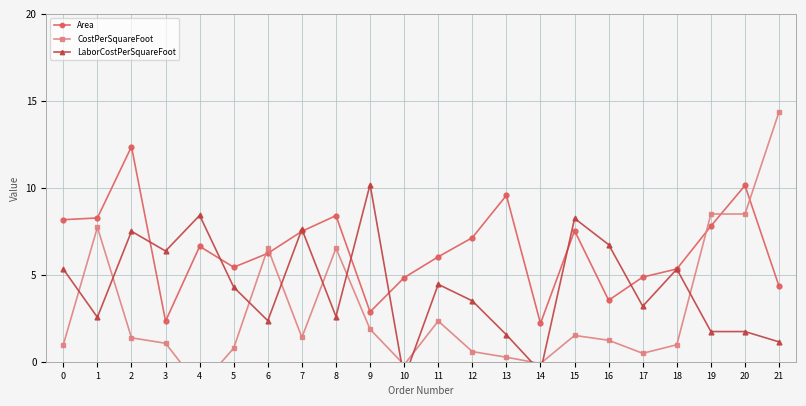

Which series has the widest spread of values?

CostPerSquareFoot